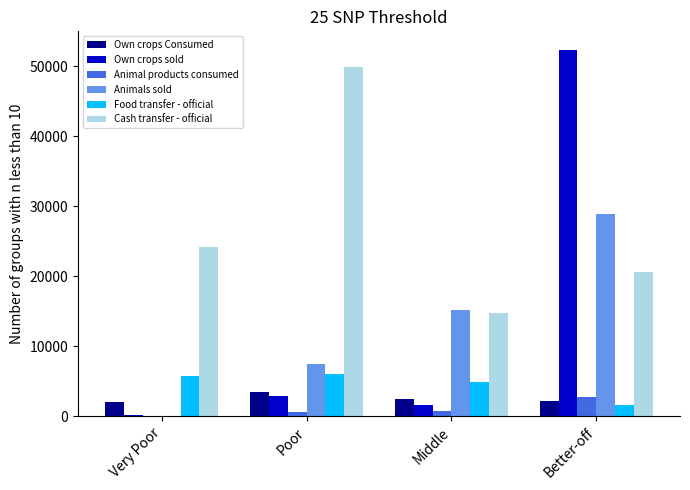

At which category is the sum across all series the highest?

Better-off